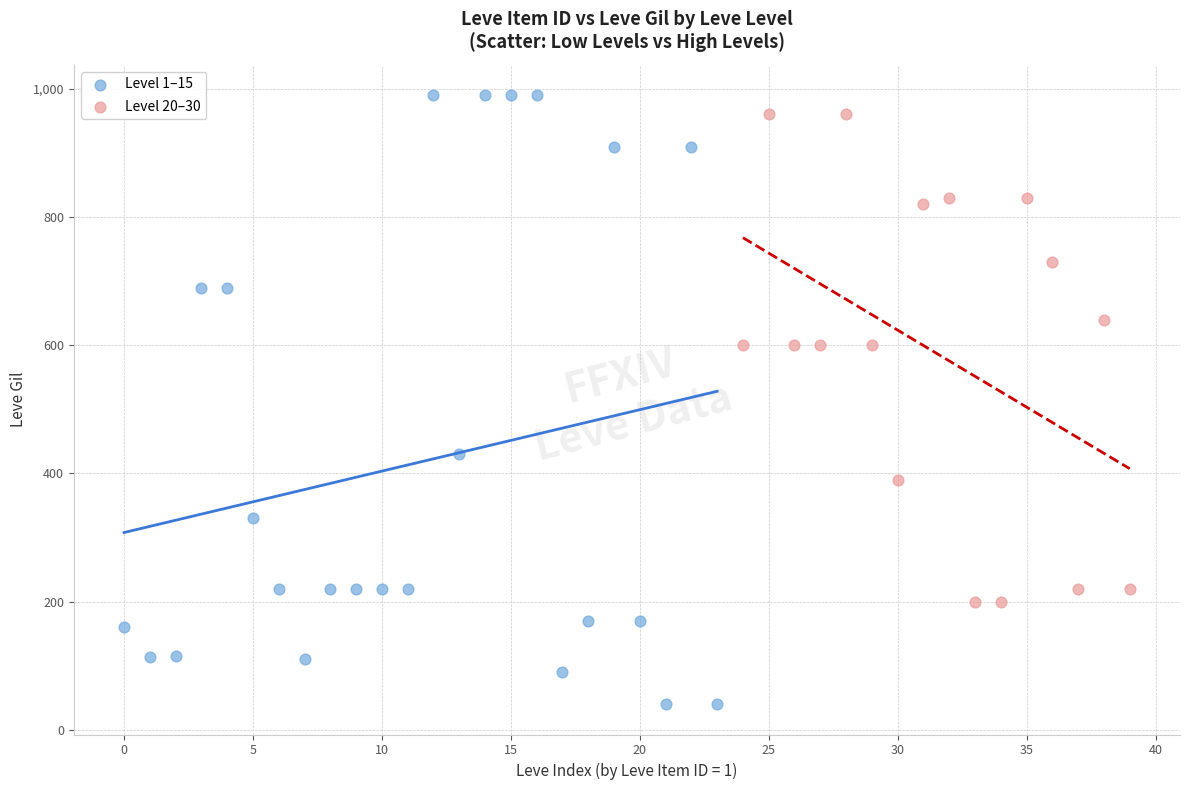

Which series contains the lowest Y value?

Level 1–15